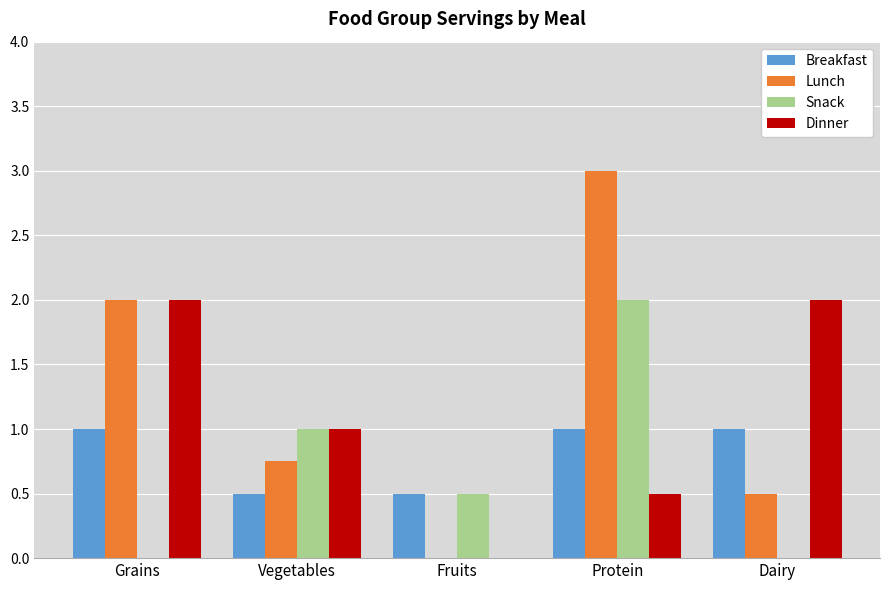

How many groups of bars are there?

5